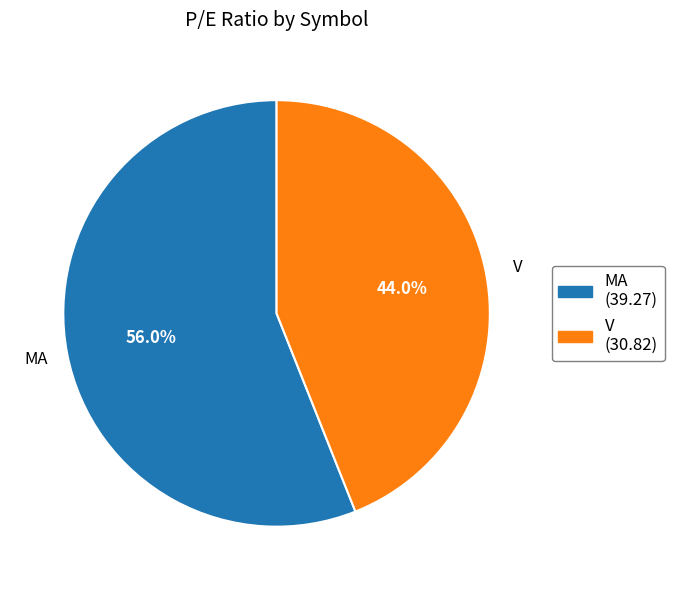

True or false: V accounts for 53% of the total.

False